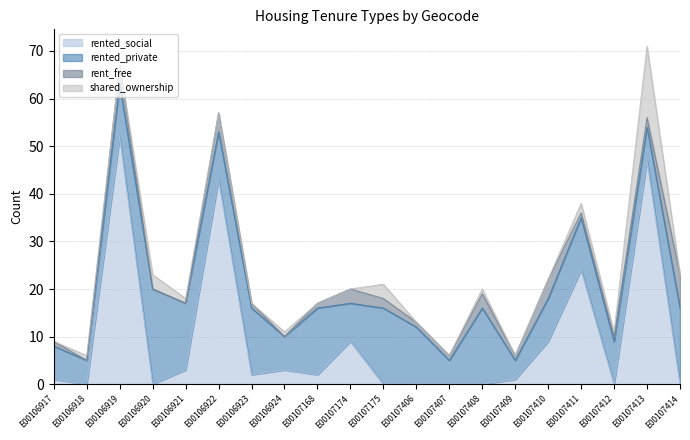

True or false: rented_private and owned cross at least once.

False